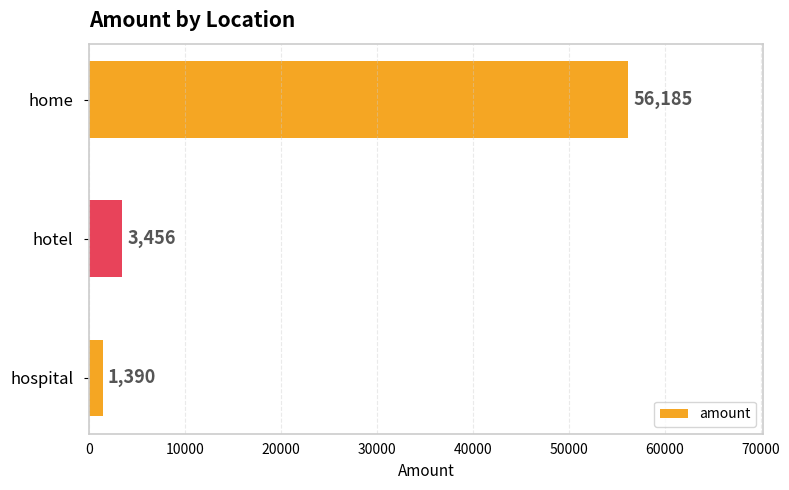

Which has a higher value, home or hospital?

home